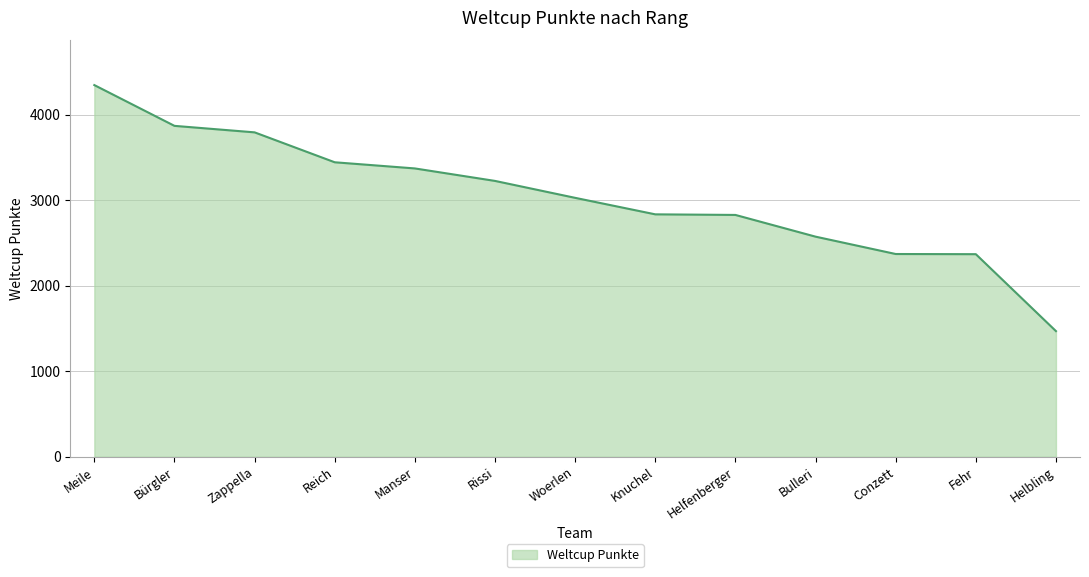

What is the difference between the maximum and minimum values?

2878